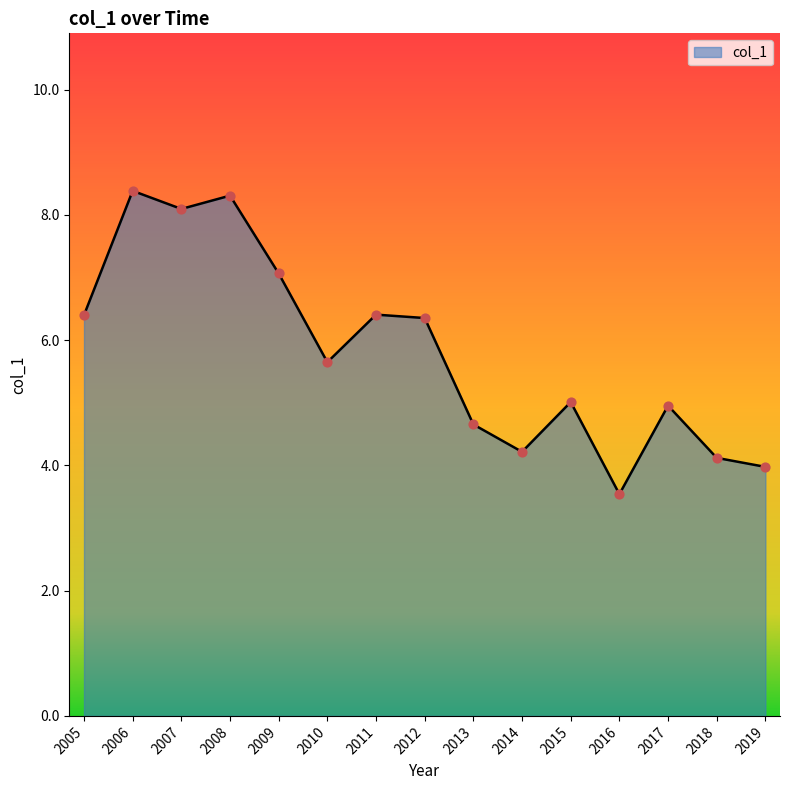

Which has a higher value, 2006 or 2016?

2006